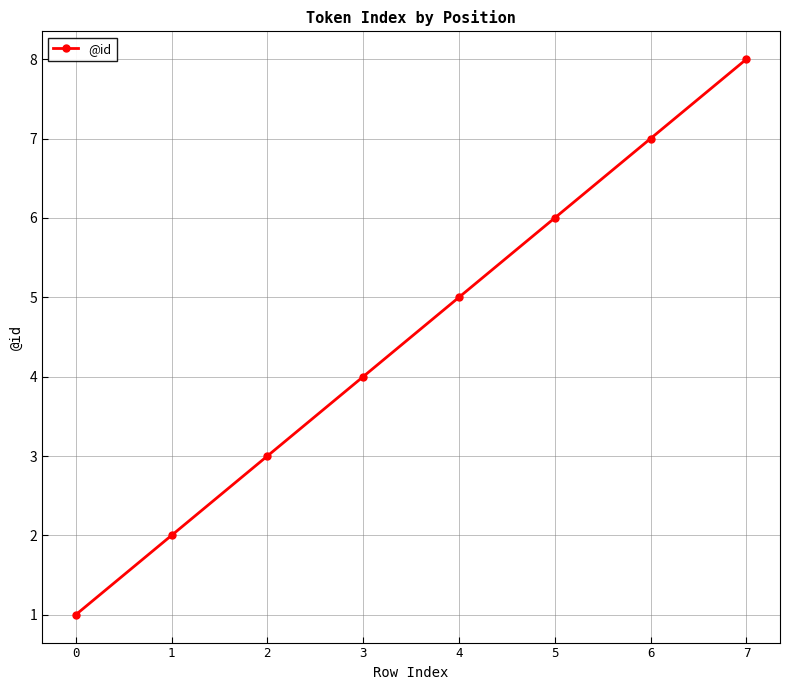

What is the difference between the second highest and second lowest values?

5